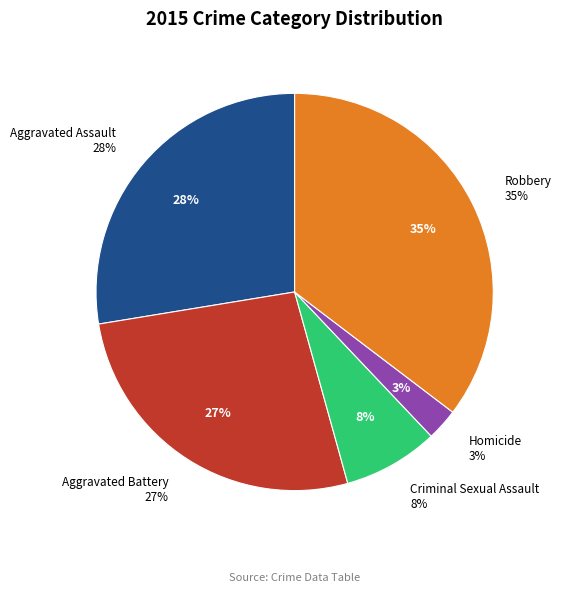

To the nearest percent, what is the average slice percentage?

20%